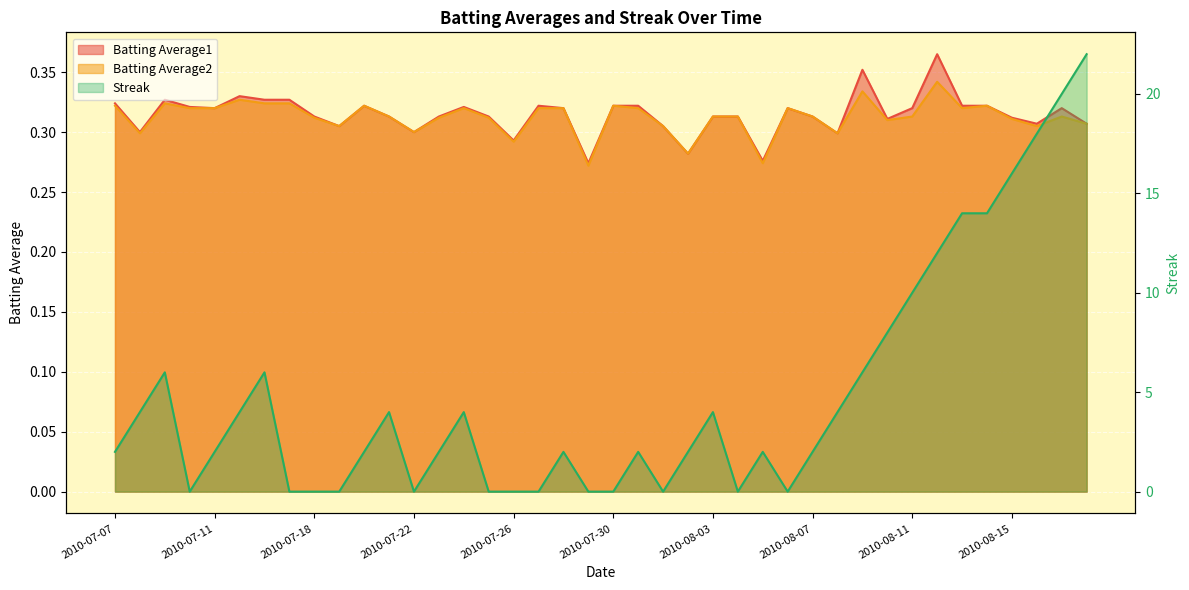

How many lines are shown in the chart?

3